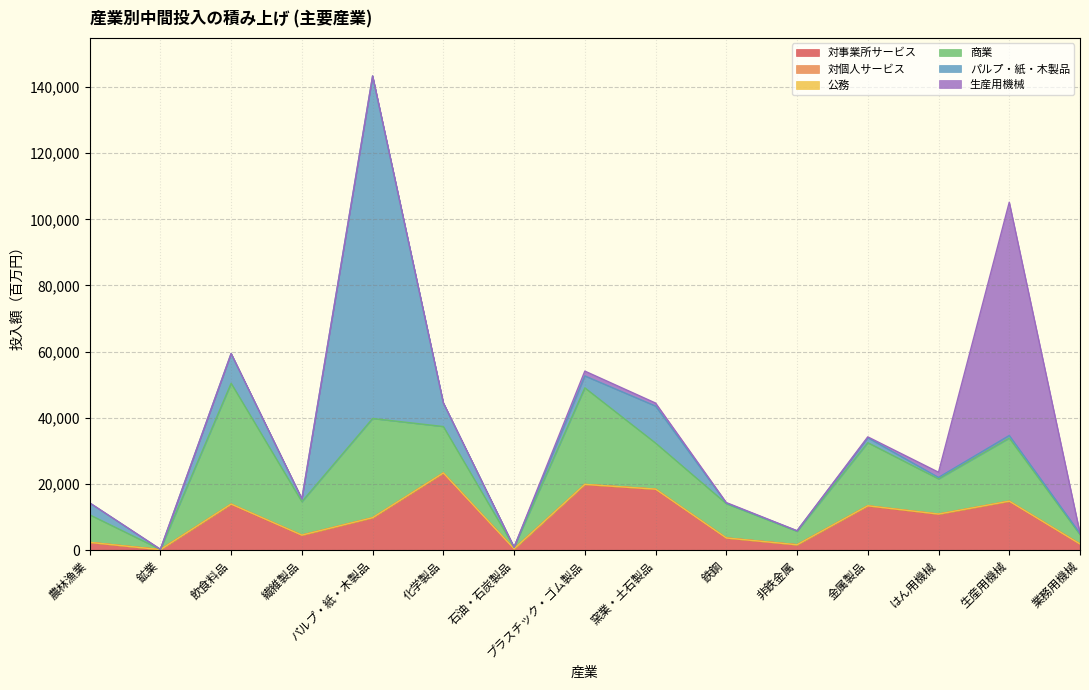

Reading right to left, what are all the values shown in this chart?

対事業所サービス: 業務用機械=1855	生産用機械=14767	はん用機械=10867	金属製品=13367	非鉄金属=1621	鉄鋼=3672	窯業・土石製品=18415	プラスチック・ゴム製品=19830	石油・石炭製品=397	化学製品=23282	パルプ・紙・木製品=9771	繊維製品=4520	飲食料品=13878	鉱業=157	農林漁業=2326
対個人サービス: 業務用機械=6	生産用機械=36	はん用機械=36	金属製品=42	非鉄金属=6	鉄鋼=15	窯業・土石製品=32	プラスチック・ゴム製品=43	石油・石炭製品=0	化学製品=48	パルプ・紙・木製品=38	繊維製品=19	飲食料品=48	鉱業=0	農林漁業=22
公務: 業務用機械=0	生産用機械=0	はん用機械=0	金属製品=0	非鉄金属=0	鉄鋼=0	窯業・土石製品=0	プラスチック・ゴム製品=0	石油・石炭製品=0	化学製品=0	パルプ・紙・木製品=0	繊維製品=0	飲食料品=0	鉱業=0	農林漁業=0
商業: 業務用機械=2834	生産用機械=19066	はん用機械=10637	金属製品=19078	非鉄金属=4077	鉄鋼=10359	窯業・土石製品=13911	プラスチック・ゴム製品=29185	石油・石炭製品=504	化学製品=14033	パルプ・紙・木製品=29985	繊維製品=10097	飲食料品=36514	鉱業=73	農林漁業=8339
パルプ・紙・木製品: 業務用機械=348	生産用機械=798	はん用機械=443	金属製品=1494	非鉄金属=143	鉄鋼=177	窯業・土石製品=11195	プラスチック・ゴム製品=3611	石油・石炭製品=3	化学製品=7158	パルプ・紙・木製品=103506	繊維製品=887	飲食料品=8995	鉱業=7	農林漁業=3599
生産用機械: 業務用機械=97	生産用機械=70511	はん用機械=1571	金属製品=267	非鉄金属=16	鉄鋼=161	窯業・土石製品=913	プラスチック・ゴム製品=1462	石油・石炭製品=0	化学製品=0	パルプ・紙・木製品=71	繊維製品=0	飲食料品=0	鉱業=27	農林漁業=5